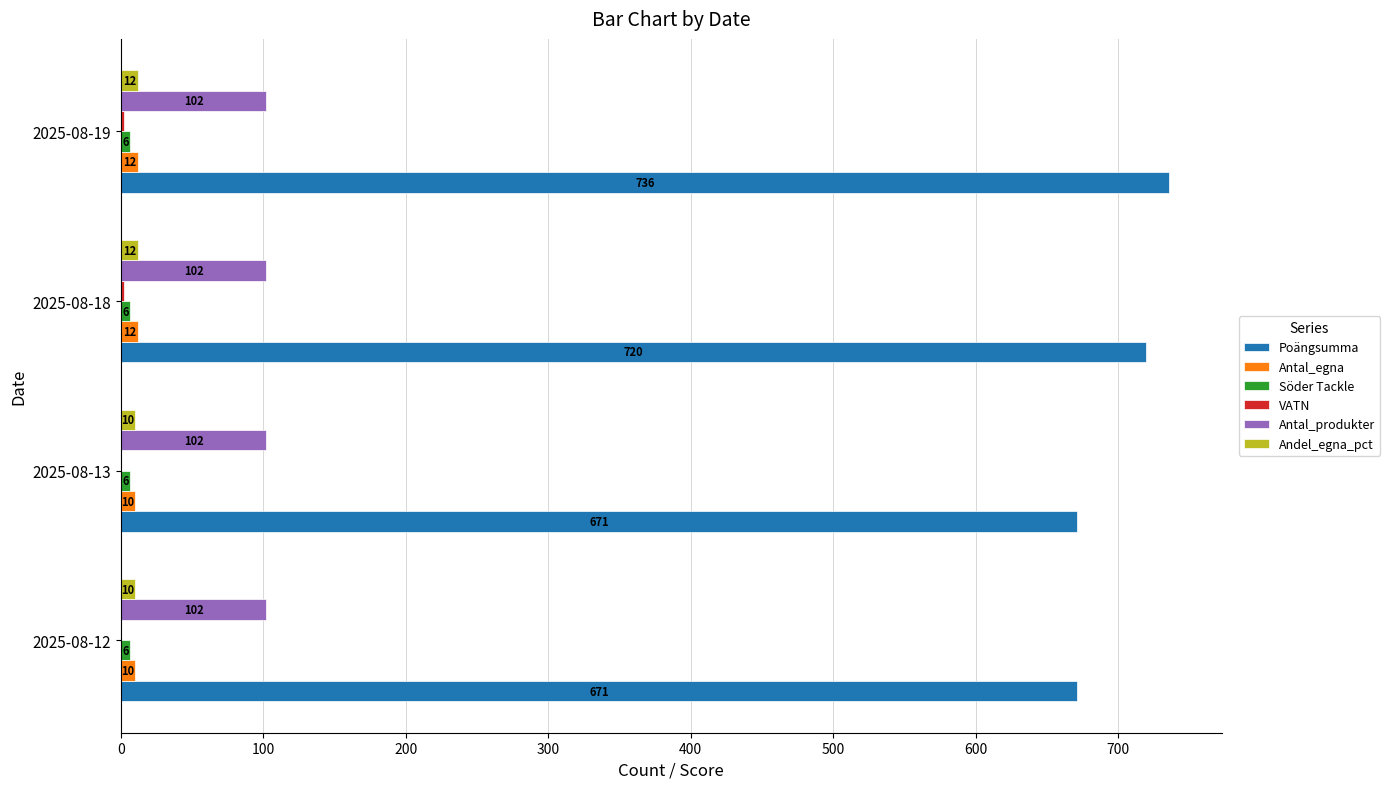

True or false: Antal_egna has a value of 12 at 2025-08-18.

True